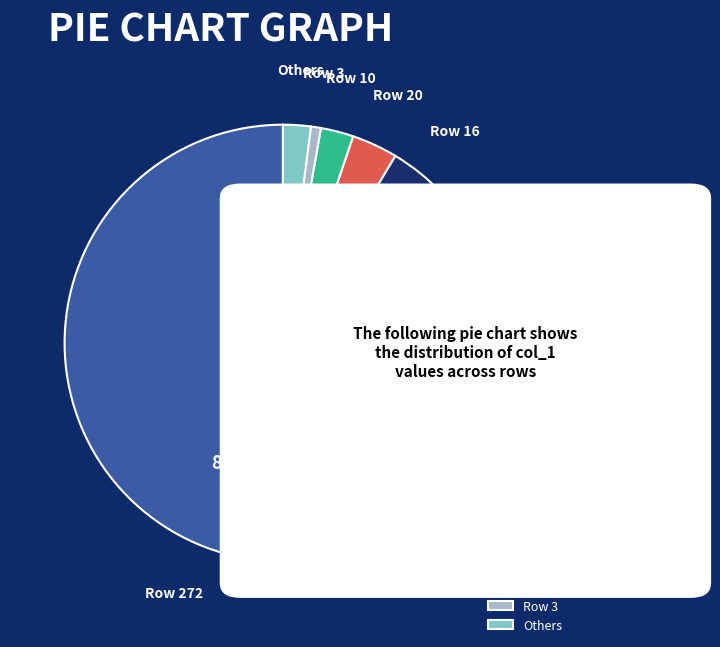

Which has a higher value, Row 272 or Row 3?

Row 272